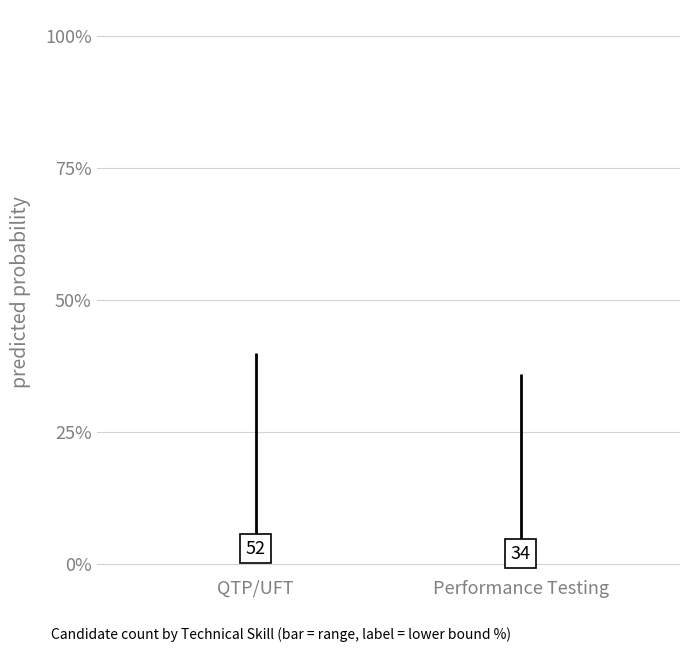

What position from the right is QTP/UFT?

2